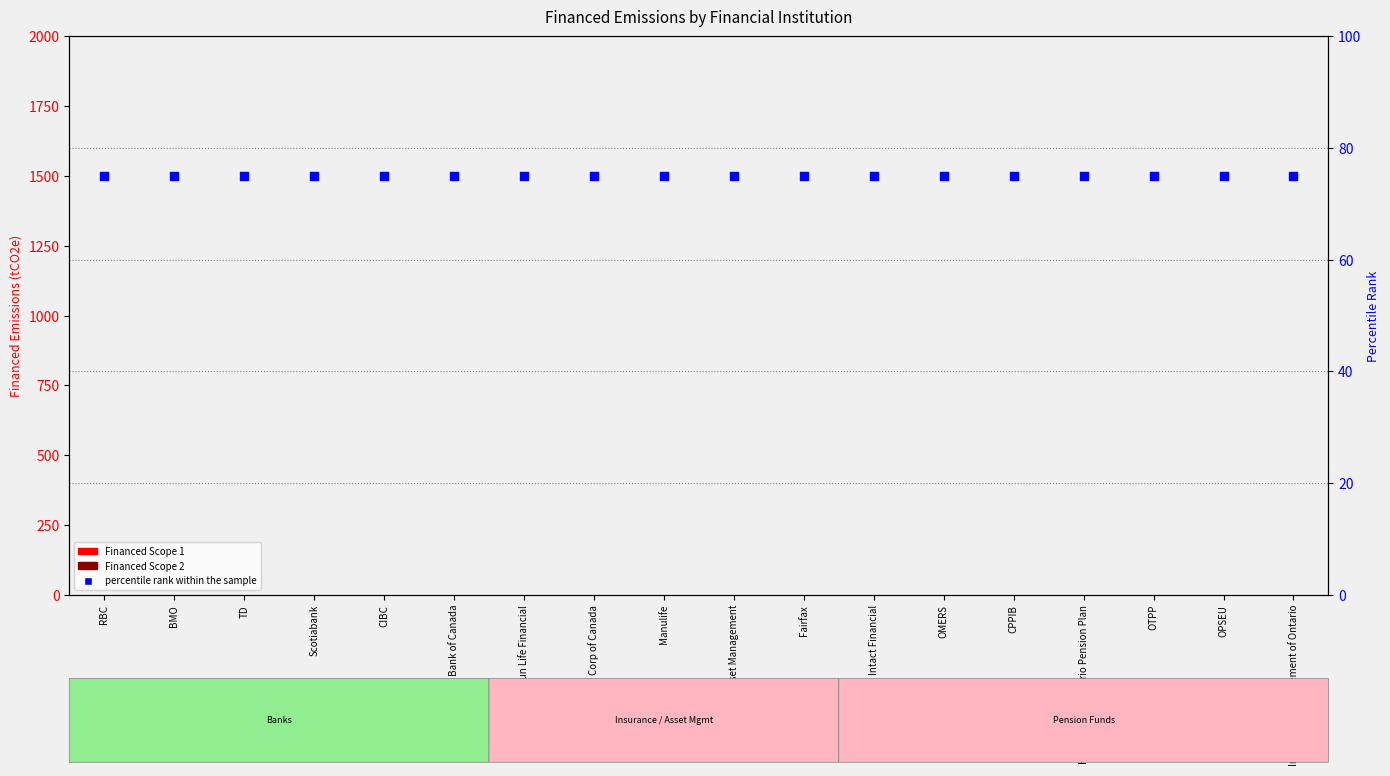

Which series contains the lowest Y value?

Financed Scope 1